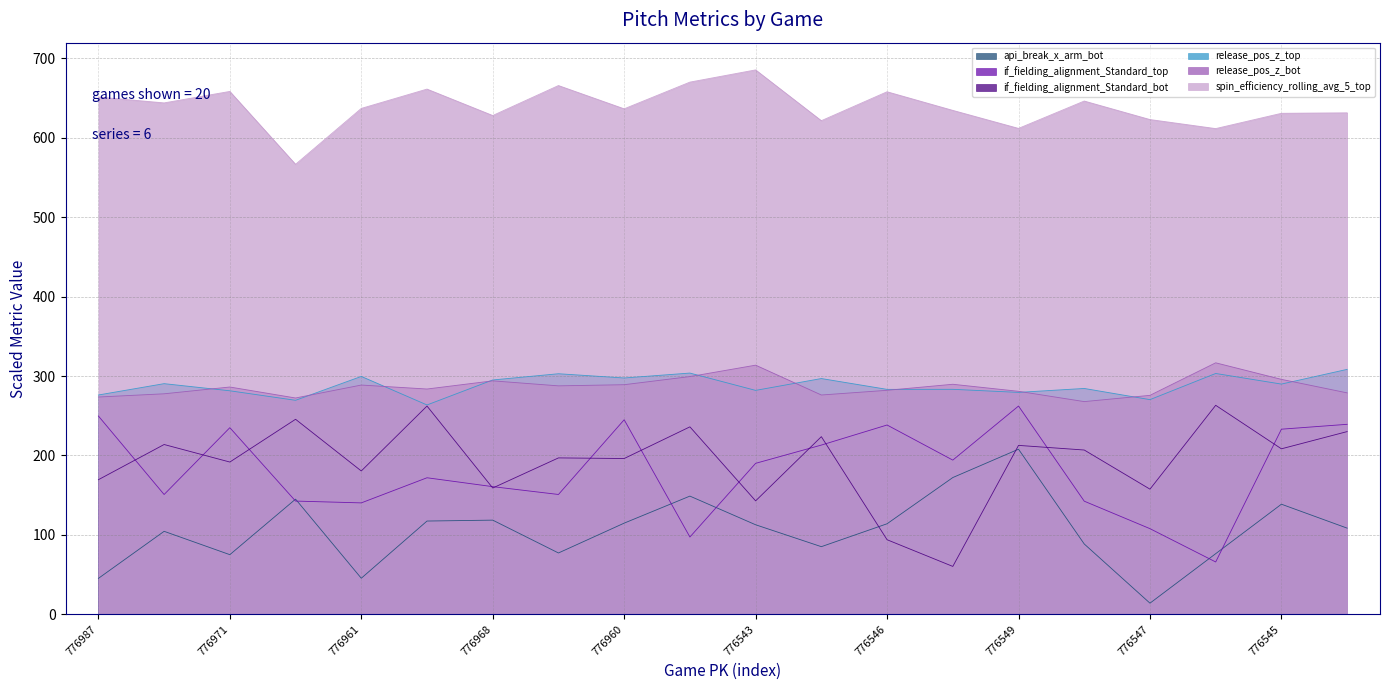

True or false: if_fielding_alignment_Standard_bot has more than 0 interior local peaks.

True